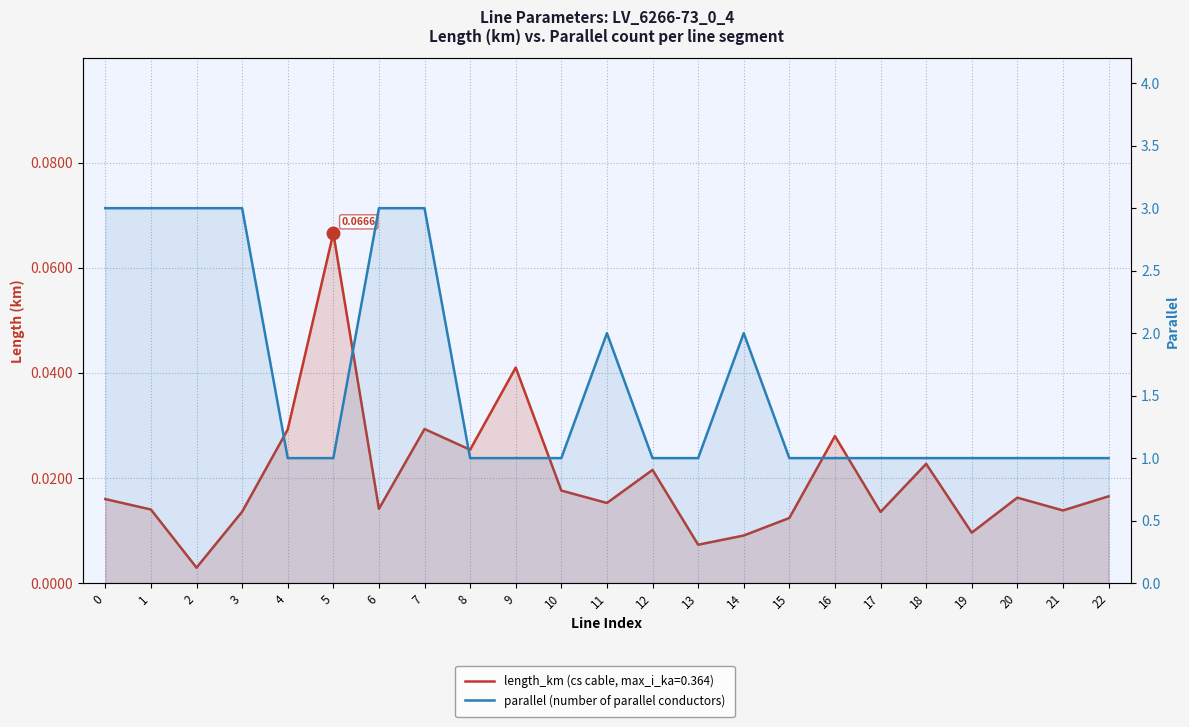

Between 11 and 5, which is larger?

5